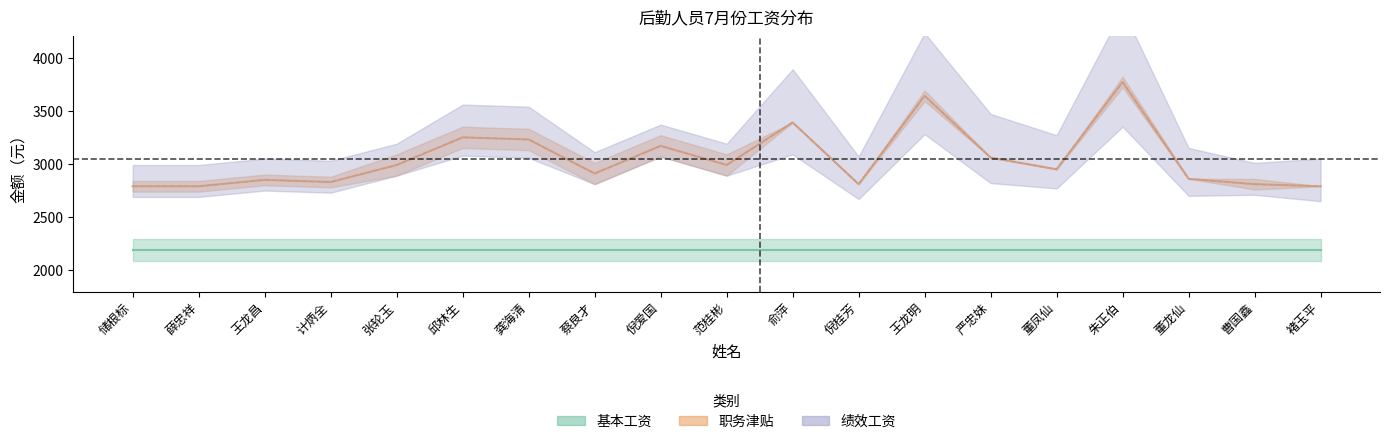

Which category has the lowest value across all series?

俞萍